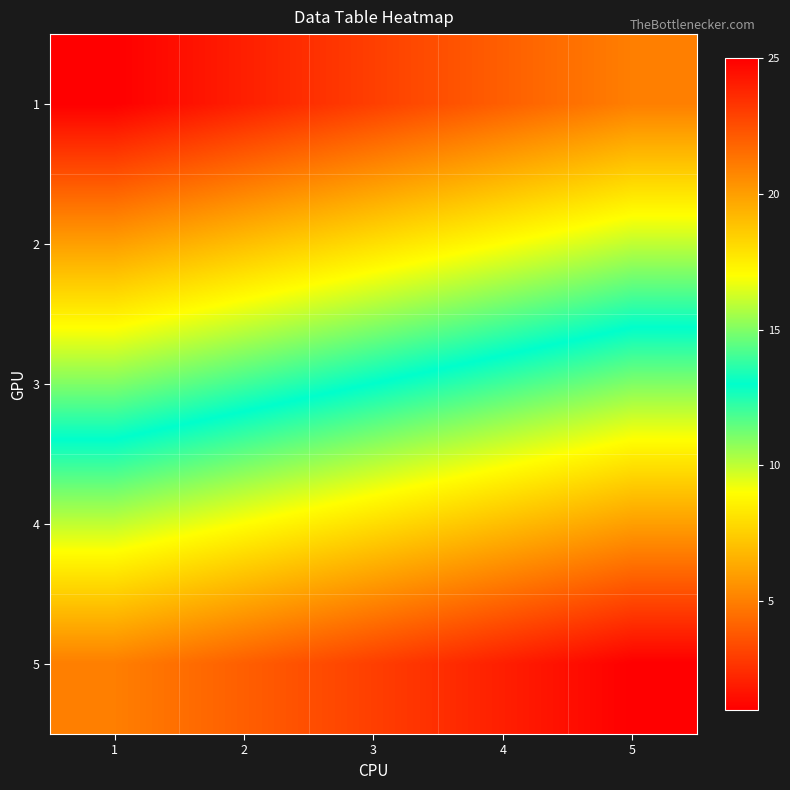

Rank the series at 5 from highest to lowest value.

5, 4, 3, 2, 1